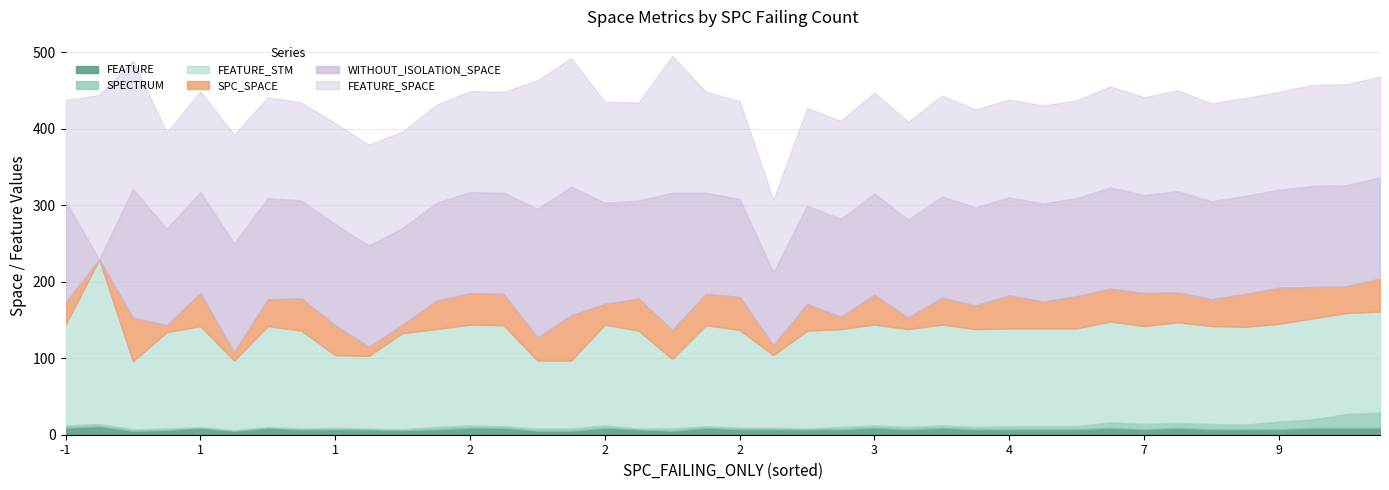

Is it true that FEATURE_SPACE equals 41 at 11?

False